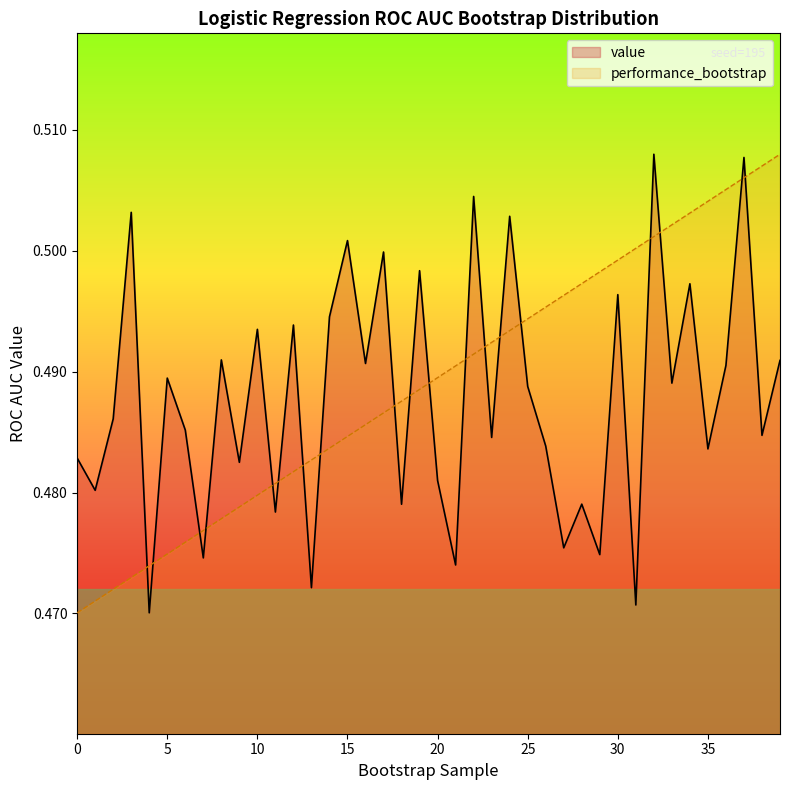

Which series has the largest total across all categories?

performance_bootstrap